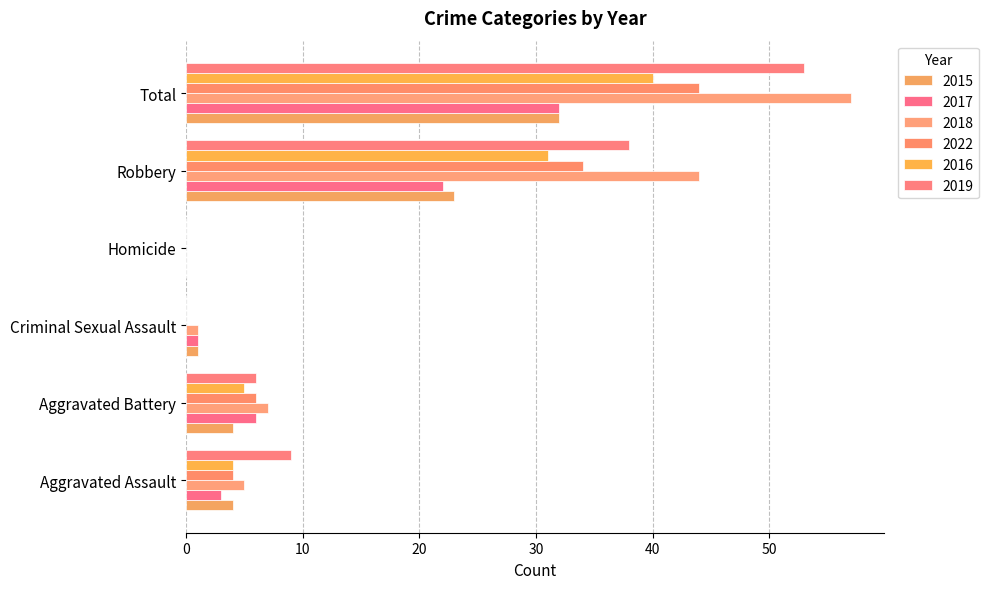

What is the difference between the maximum and second lowest values in the 2022 series?

44